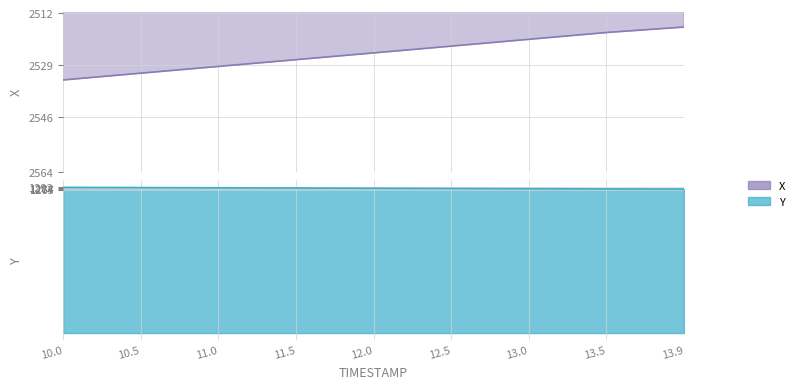

What is the label of the 7th point from the left?

13.0